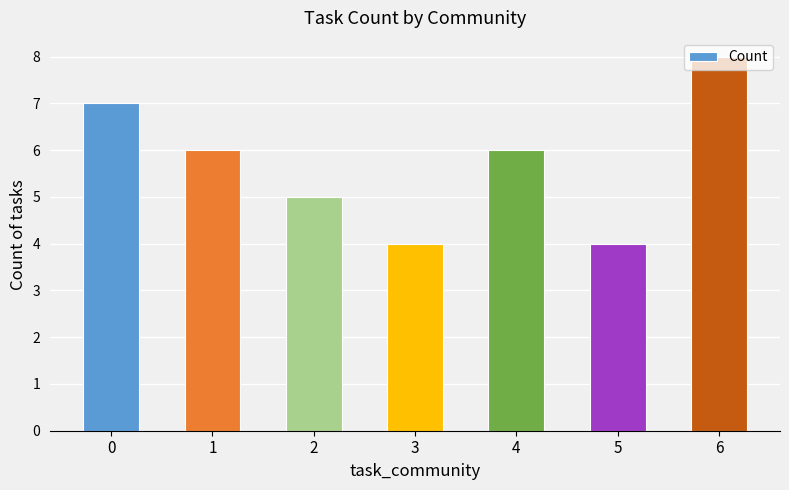

What is the difference between the values at 4 and 6?

2